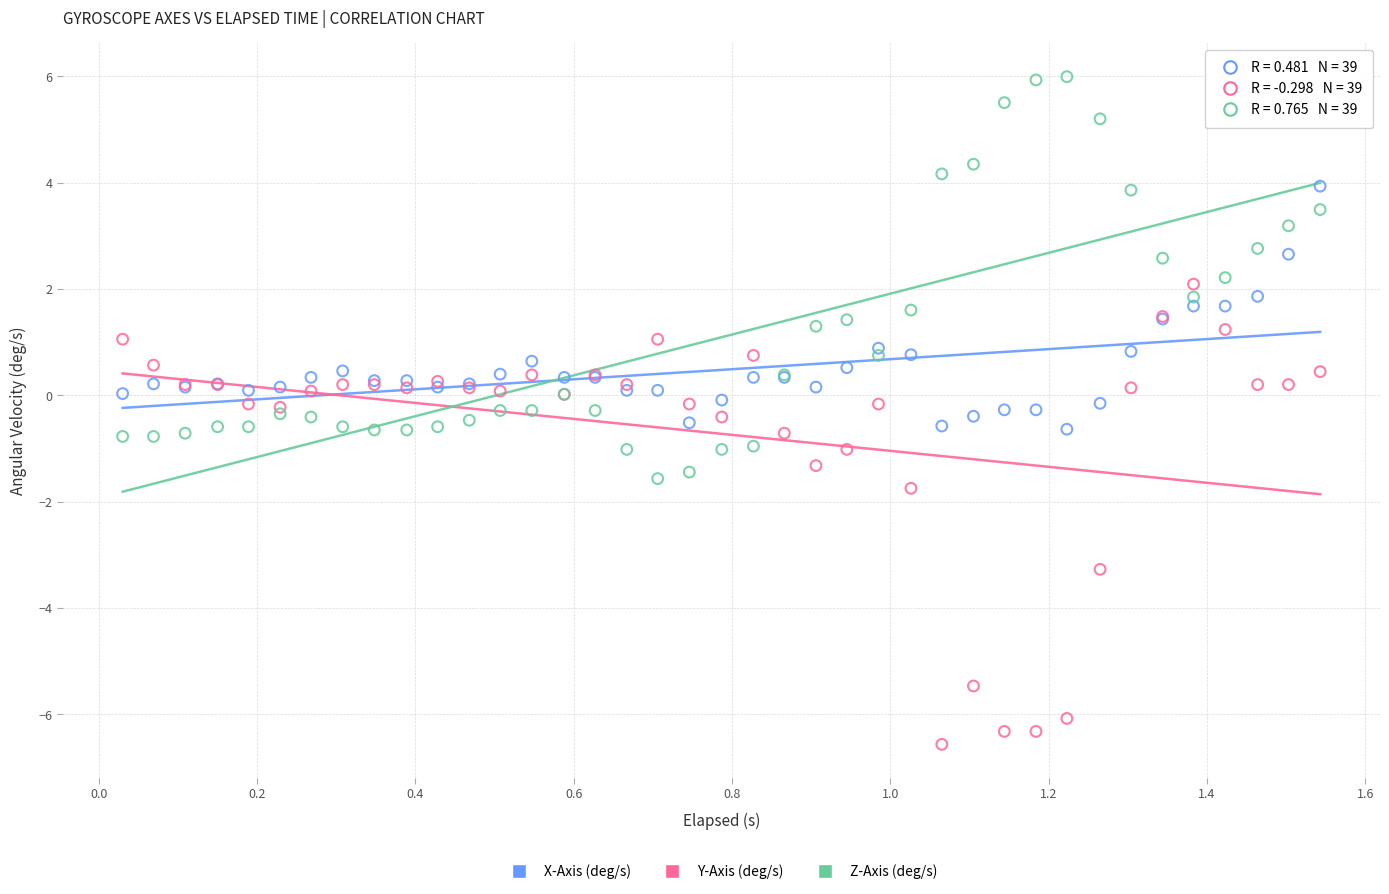

In the Y-Axis (deg/s) series, what Y value is closest to -2?

-1.7